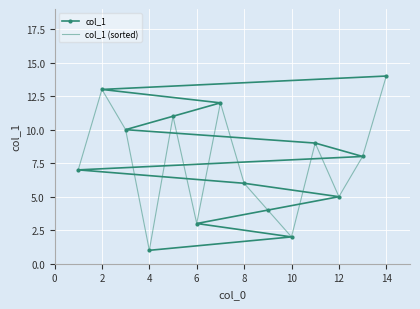

What is the difference between the maximum and second lowest values in the col_1 series?

12